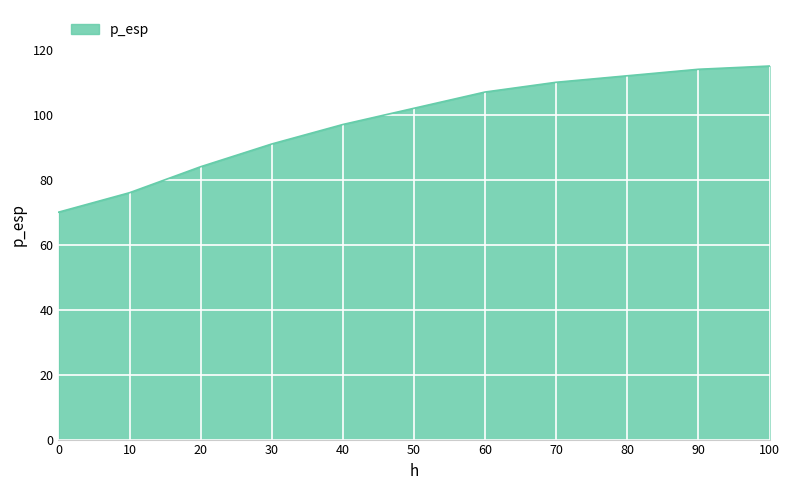

What is the change in value from 40 to 60?

+10